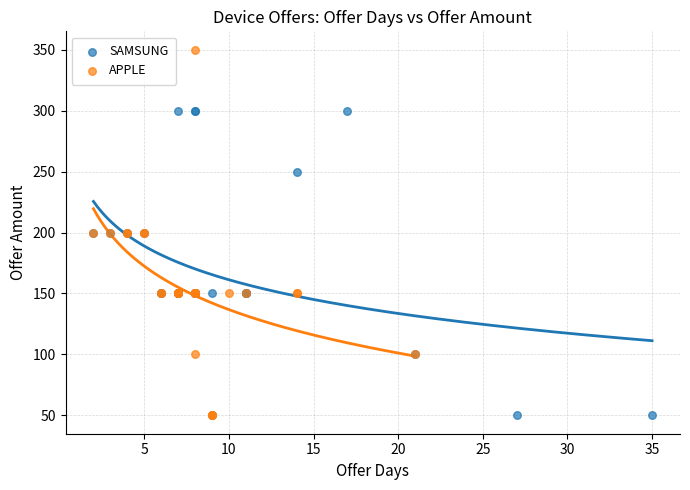

Which series contains the highest Y value?

APPLE